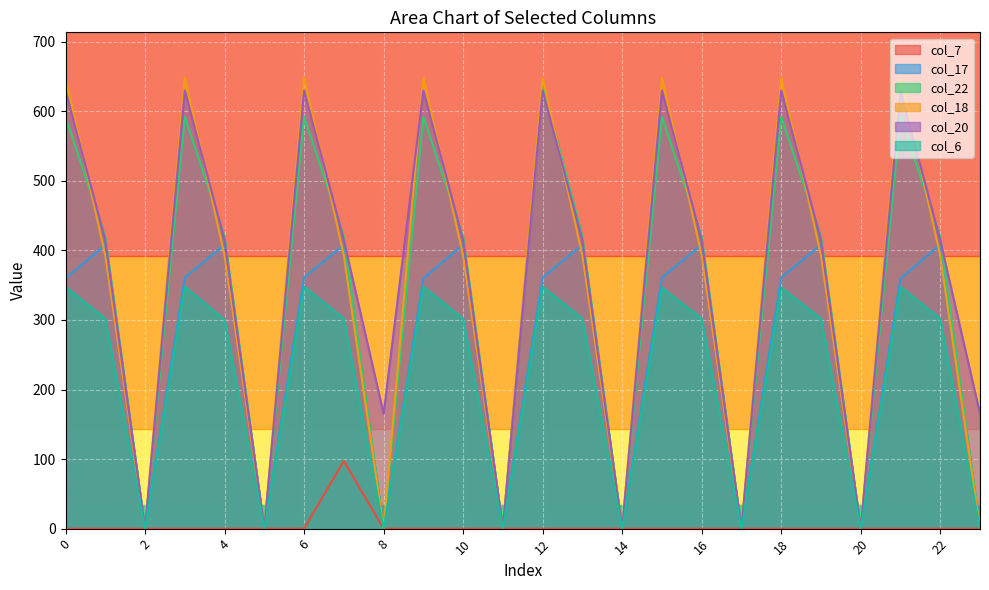

Reading right to left, transcribe all the data shown in this chart.

col_7: 23=0.0	22=0.0	21=0.0	20=0.0	19=0.0	18=0.0	17=0.0	16=0.0	15=0.0	14=0.0	13=0.0	12=0.0	11=0.0	10=0.0	9=0.0	8=0.0	7=97.4	6=0.0	5=0.0	4=0.0	3=0.0	2=0.0	1=0.0	0=0.0
col_17: 23=0.0	22=408.2	21=359.6	20=0.0	19=408.2	18=361.0	17=0.0	16=408.2	15=361.0	14=0.0	13=408.2	12=361.0	11=0.0	10=408.2	9=359.6	8=0.0	7=408.2	6=361.0	5=0.0	4=408.2	3=361.0	2=0.0	1=408.2	0=359.6
col_22: 23=0.0	22=419.9	21=592.3	20=0.0	19=419.9	18=592.3	17=0.0	16=419.9	15=592.3	14=0.0	13=419.9	12=637.0	11=0.0	10=419.9	9=592.3	8=0.0	7=419.9	6=592.3	5=0.0	4=419.9	3=592.3	2=0.0	1=419.9	0=592.3
col_18: 23=0.0	22=392.7	21=647.4	20=0.0	19=392.7	18=648.8	17=0.0	16=392.7	15=648.8	14=0.0	13=392.7	12=648.8	11=0.0	10=392.7	9=648.8	8=0.0	7=392.7	6=648.8	5=0.0	4=392.7	3=648.8	2=0.0	1=392.7	0=648.8
col_20: 23=165.2	22=414.5	21=629.9	20=0.0	19=414.5	18=629.9	17=0.0	16=414.5	15=629.9	14=0.0	13=414.5	12=629.9	11=0.0	10=414.5	9=629.9	8=165.2	7=414.5	6=629.9	5=0.0	4=414.5	3=629.9	2=0.0	1=414.5	0=629.9
col_6: 23=0.0	22=301.8	21=347.9	20=0.0	19=301.8	18=346.5	17=0.0	16=301.8	15=346.5	14=0.0	13=301.8	12=347.9	11=0.0	10=301.8	9=347.9	8=0.0	7=301.8	6=347.9	5=0.0	4=300.3	3=347.9	2=0.0	1=301.8	0=347.9